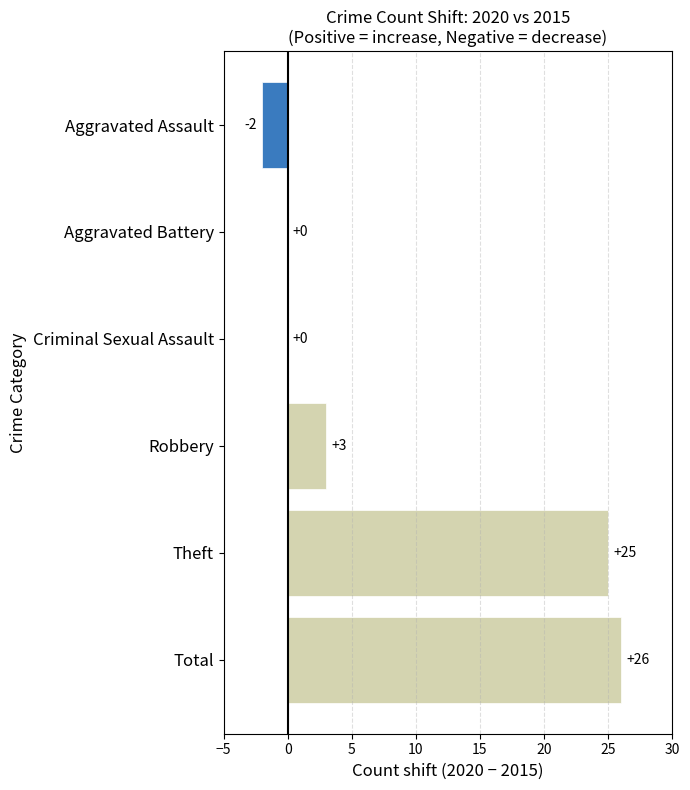

What is the sum of all values?

52